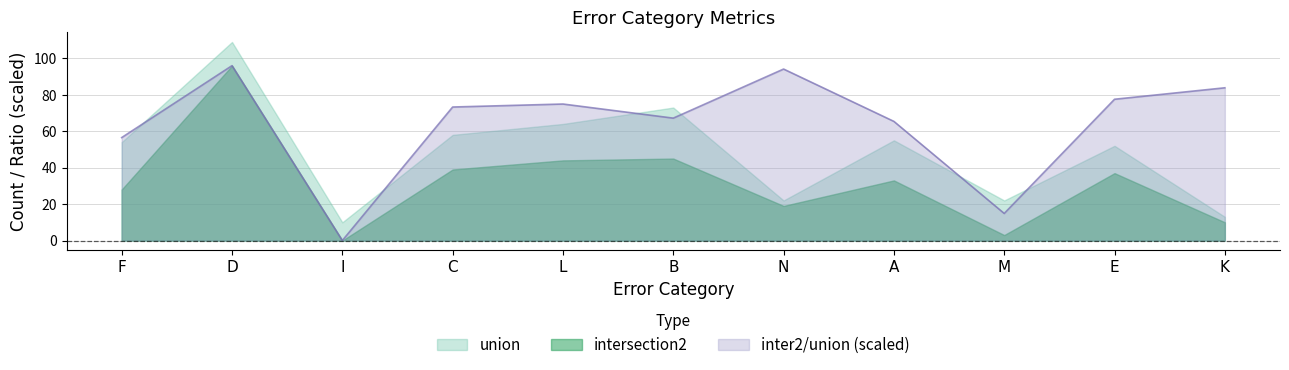

At which category does union reach its first local valley?

I